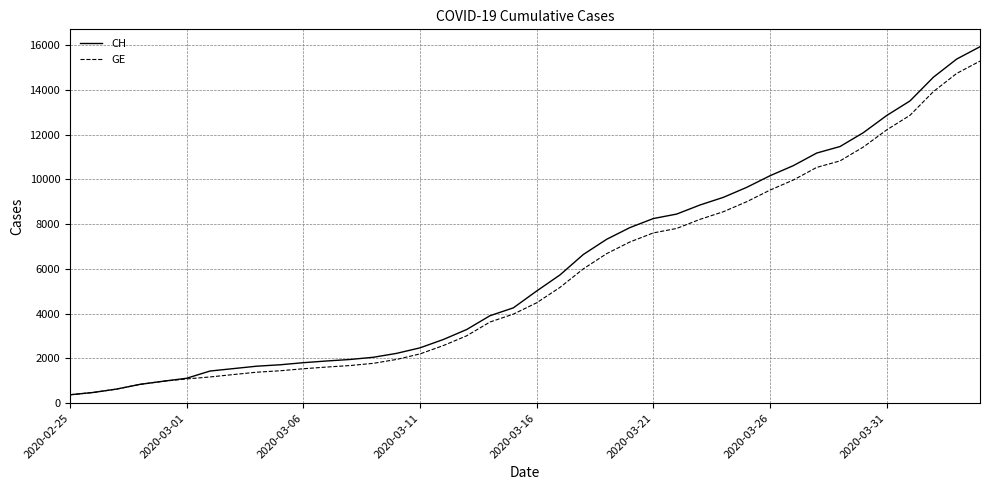

What is the maximum value shown in the chart?

15926